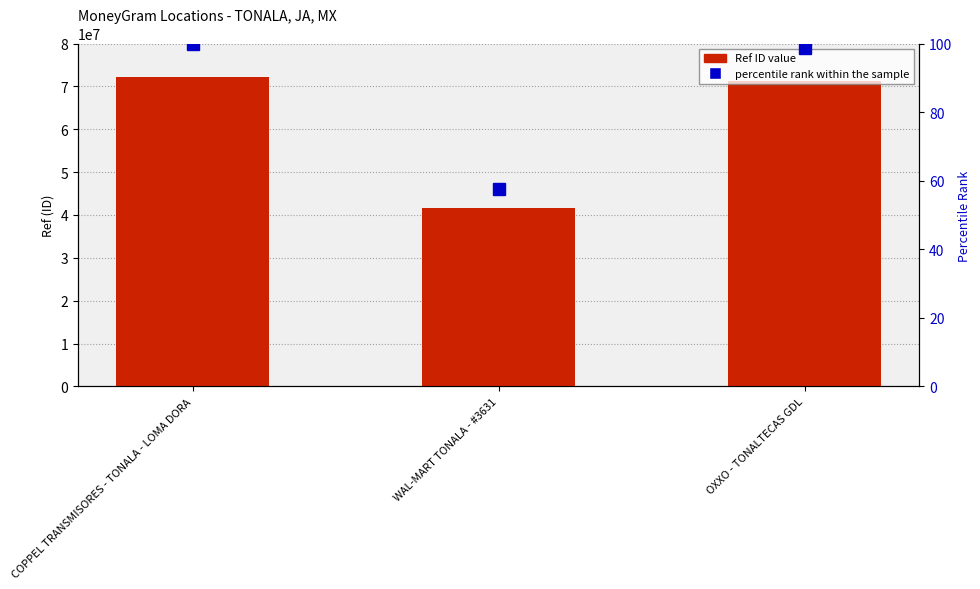

Which series has the largest total across all categories?

Ref